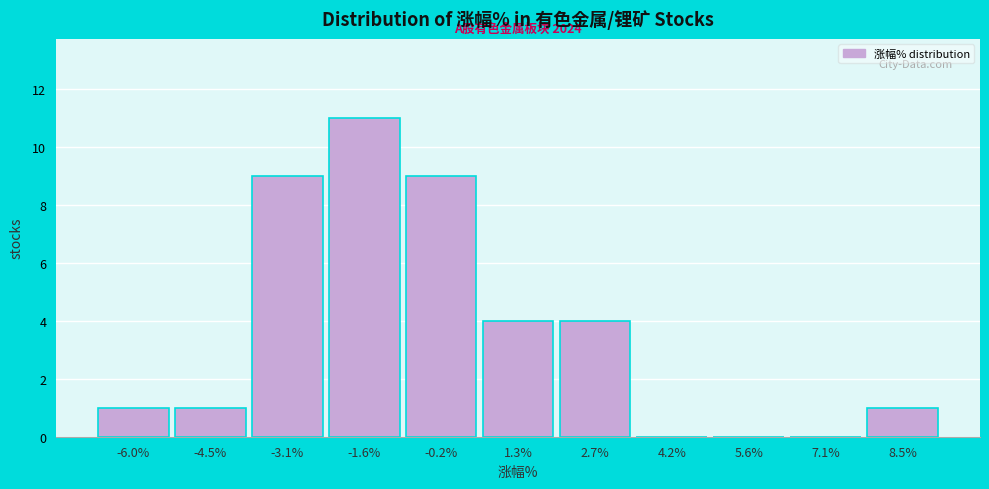

Reading left to right, transcribe all the data shown in this chart.

-6.0%=1	-4.5%=1	-3.1%=9	-1.6%=11	-0.2%=9	1.3%=4	2.7%=4	4.2%=0	5.6%=0	7.1%=0	8.5%=1